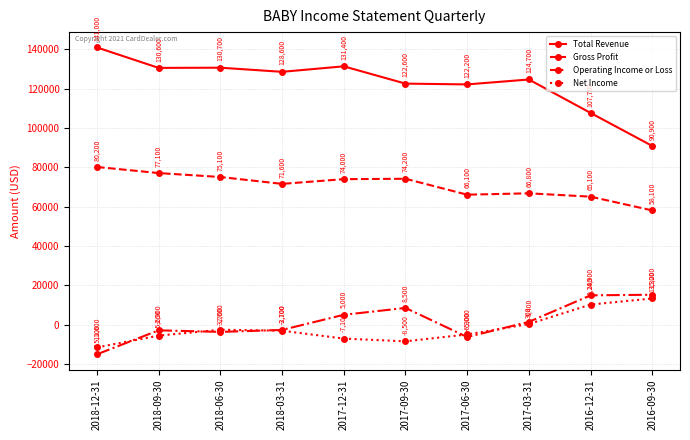

What is the value of the Operating Income or Loss point at the 10th from the left?

15200